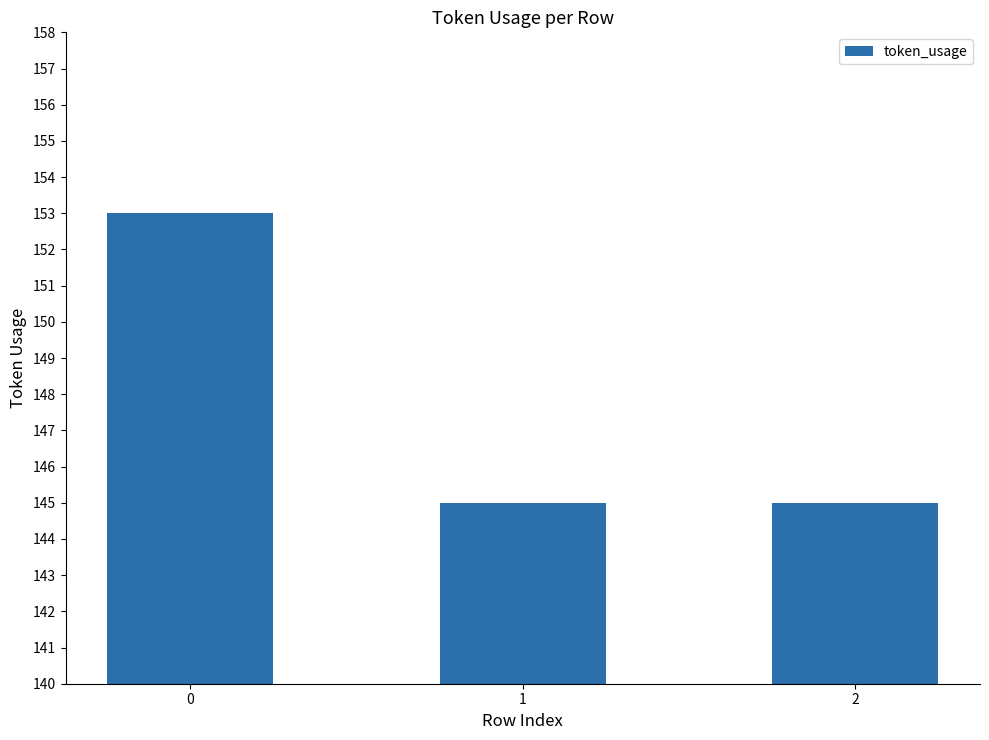

How many data points does each series have?

3